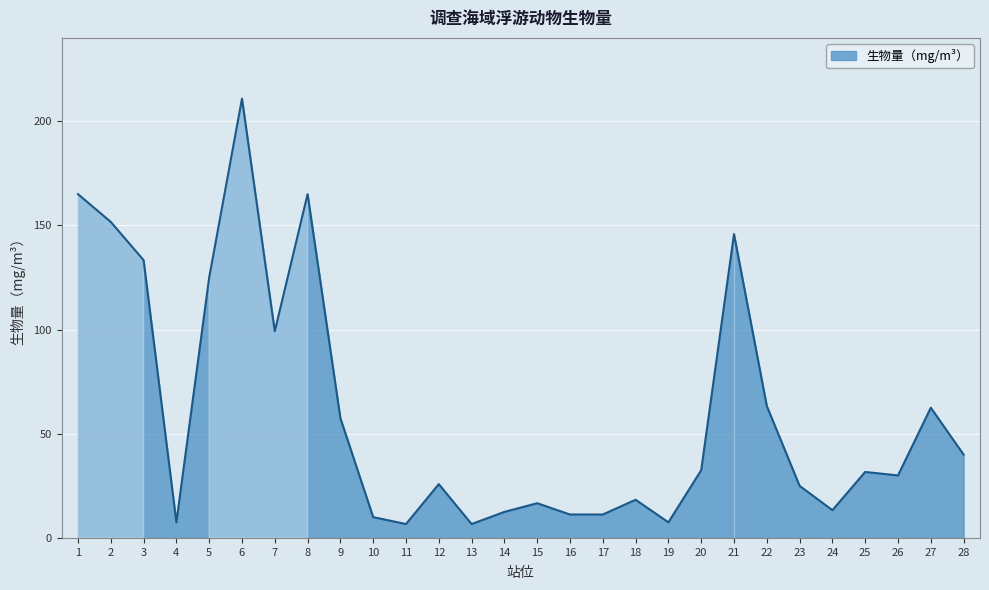

The value at 6 is 210.8. True or false?

True